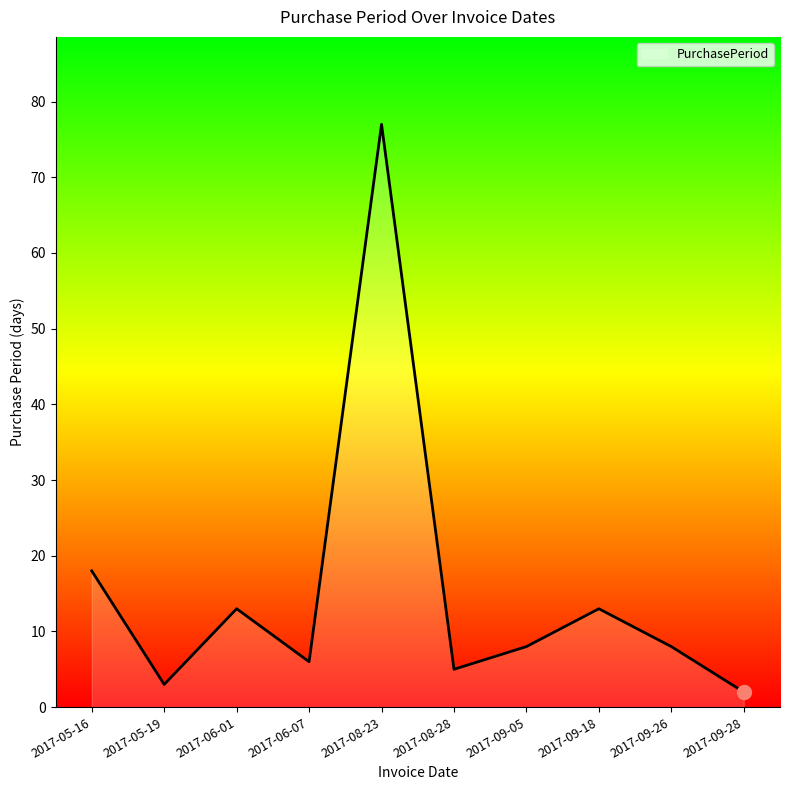

What is the approximate value at 2017-05-16, to the nearest 5?

20